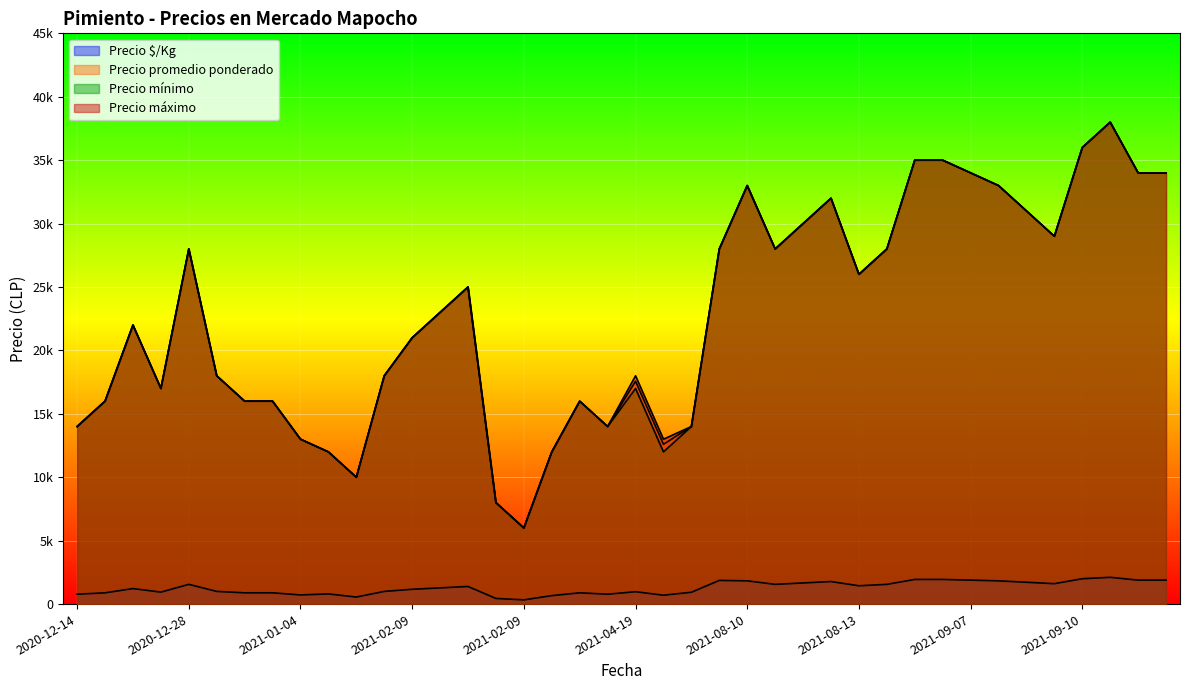

The value of Precio $/Kg at 2021-04-19 is 976. True or false?

True